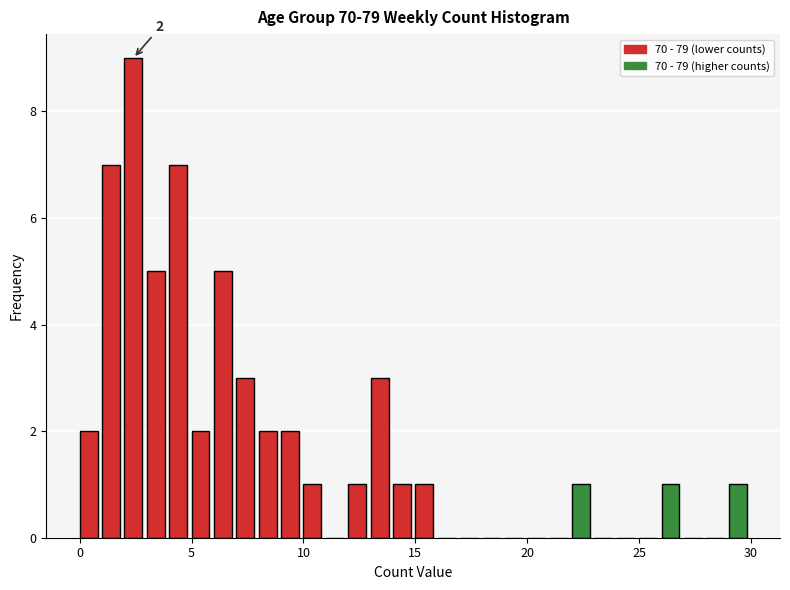

Around what value on the x-axis is the tallest bar? Give the approximate position of its centre, as read against the axis.

2.5